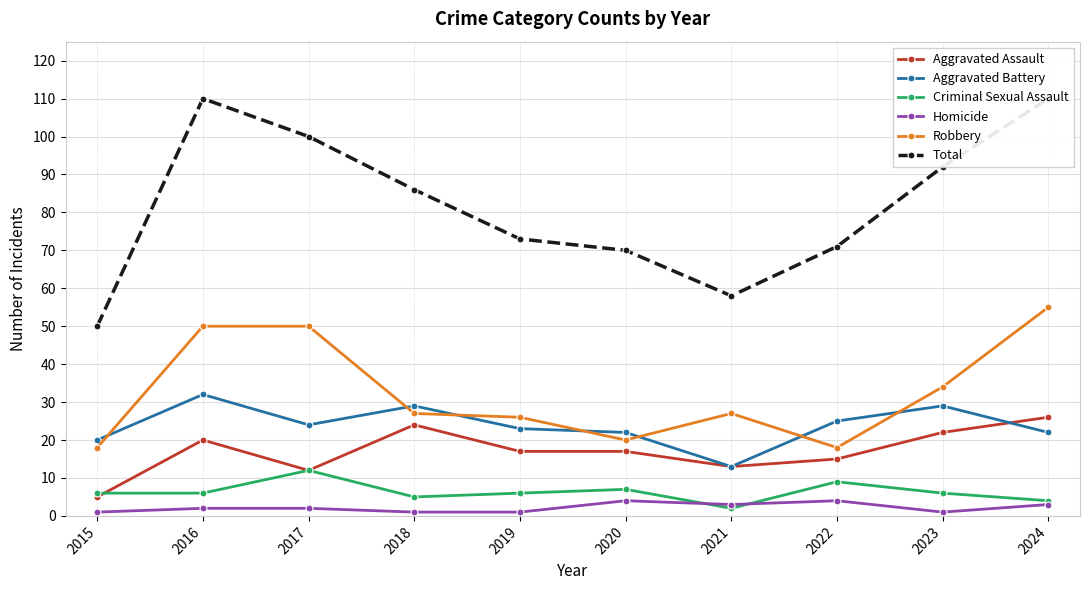

Where is the first local maximum for Total?

2016